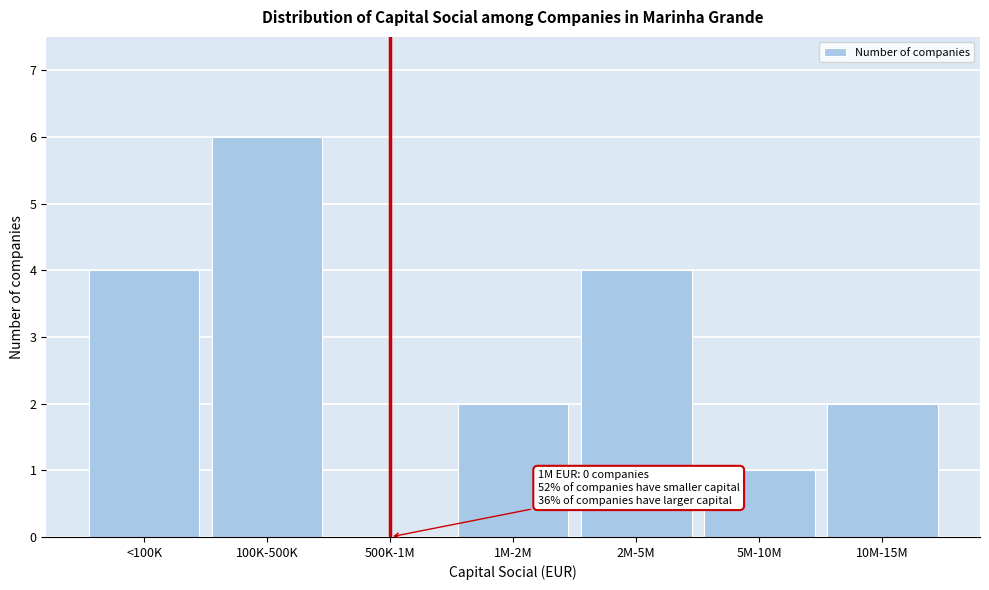

Reading left to right, transcribe all the data shown in this chart.

<100K=4	100K-500K=6	500K-1M=0	1M-2M=2	2M-5M=4	5M-10M=1	10M-15M=2